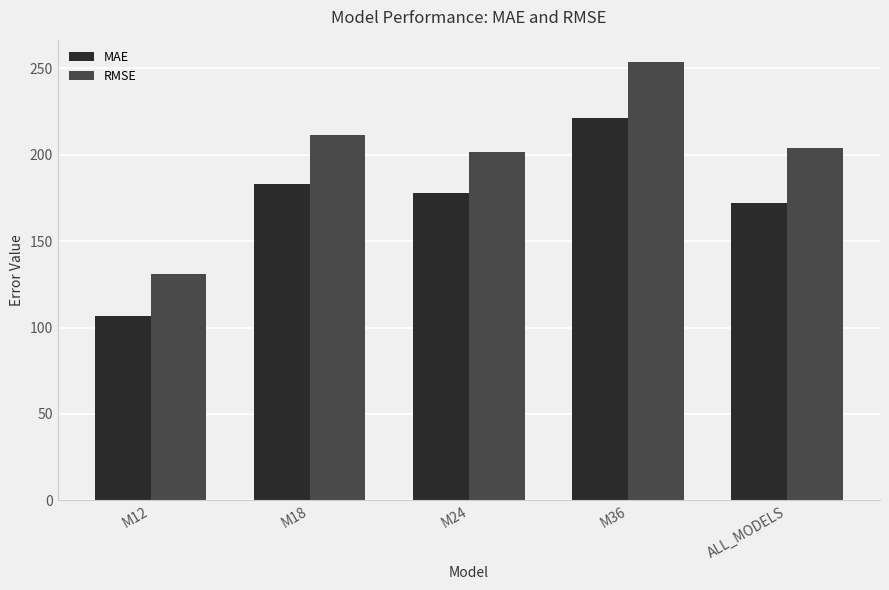

Read the RMSE value at M12.

131.0